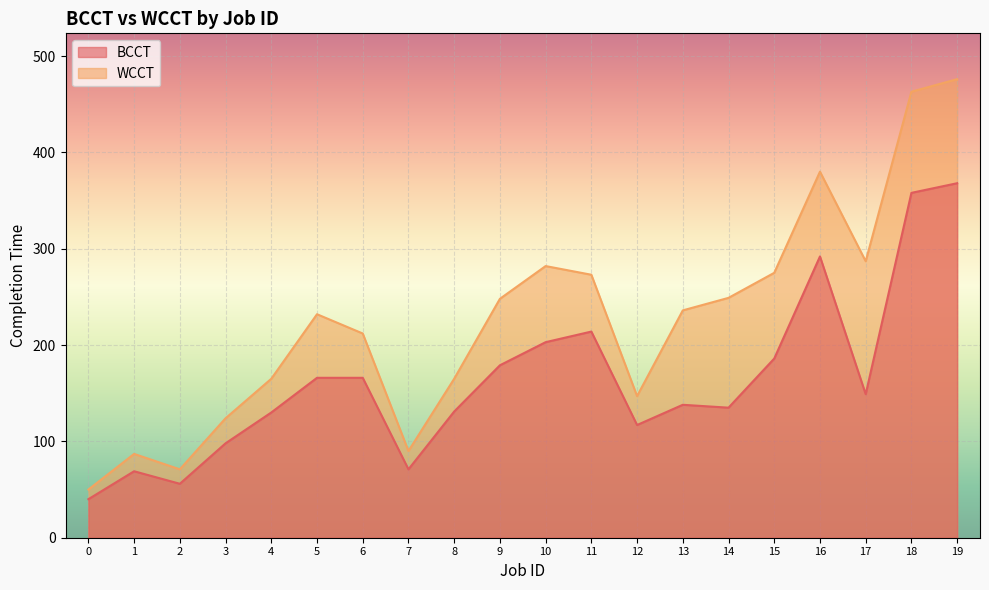

How many data points in BCCT are above 149?

9